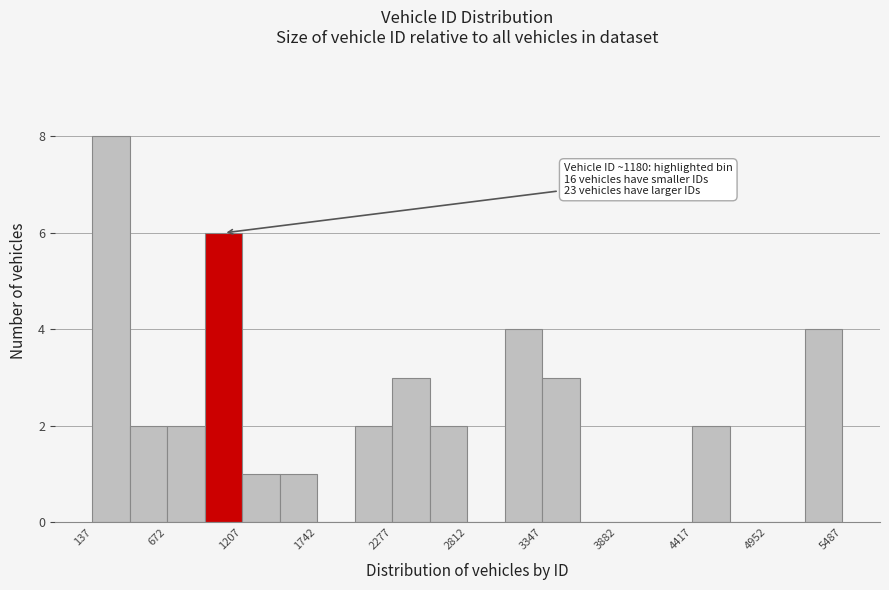

Read against the x-axis, roughly where is the centre of the tallest bar?

300